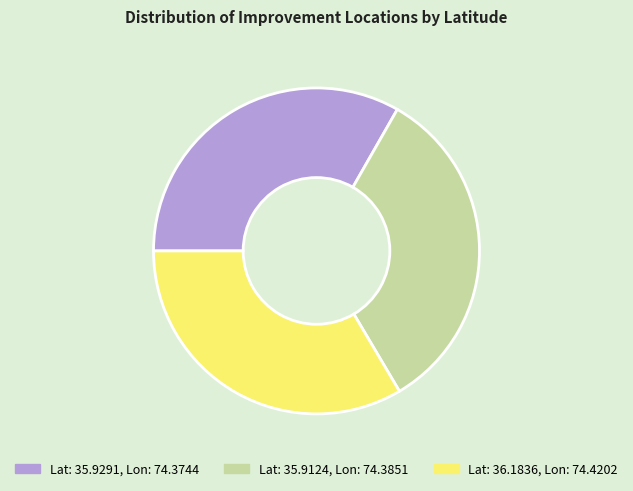

Combined, do Lat: 35.9291, Lon: 74.3744 and Lat: 36.1836, Lon: 74.4202 account for over 50%?

Yes